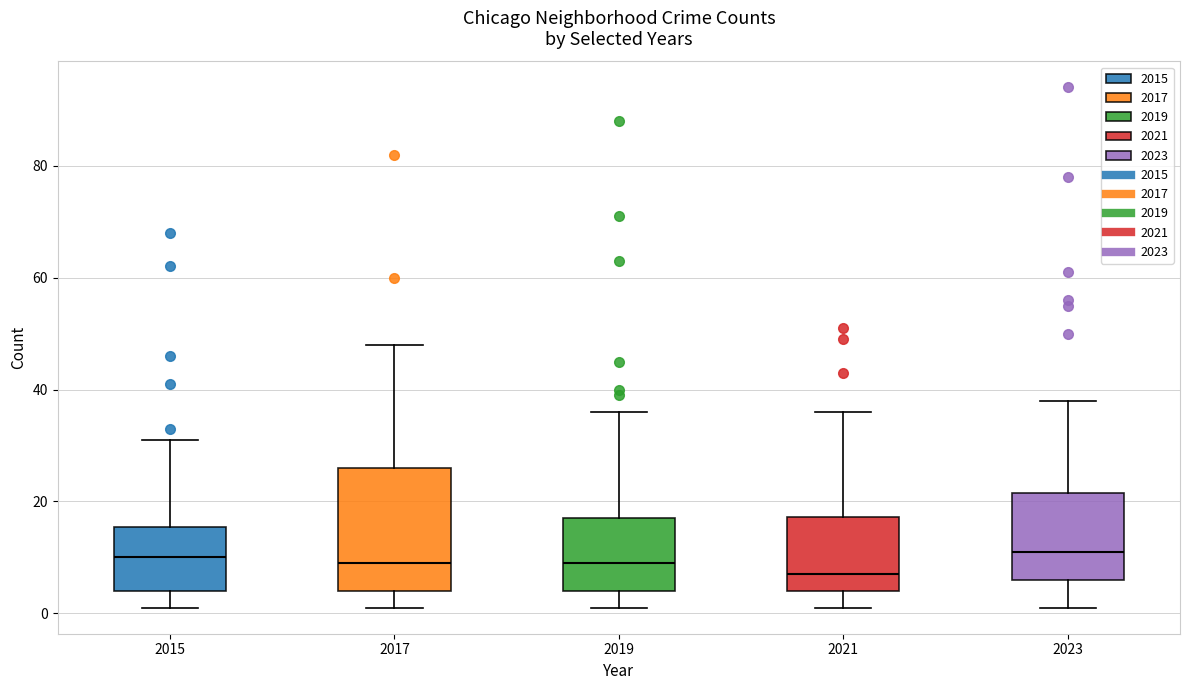

Which box's median line is the lowest?

2021